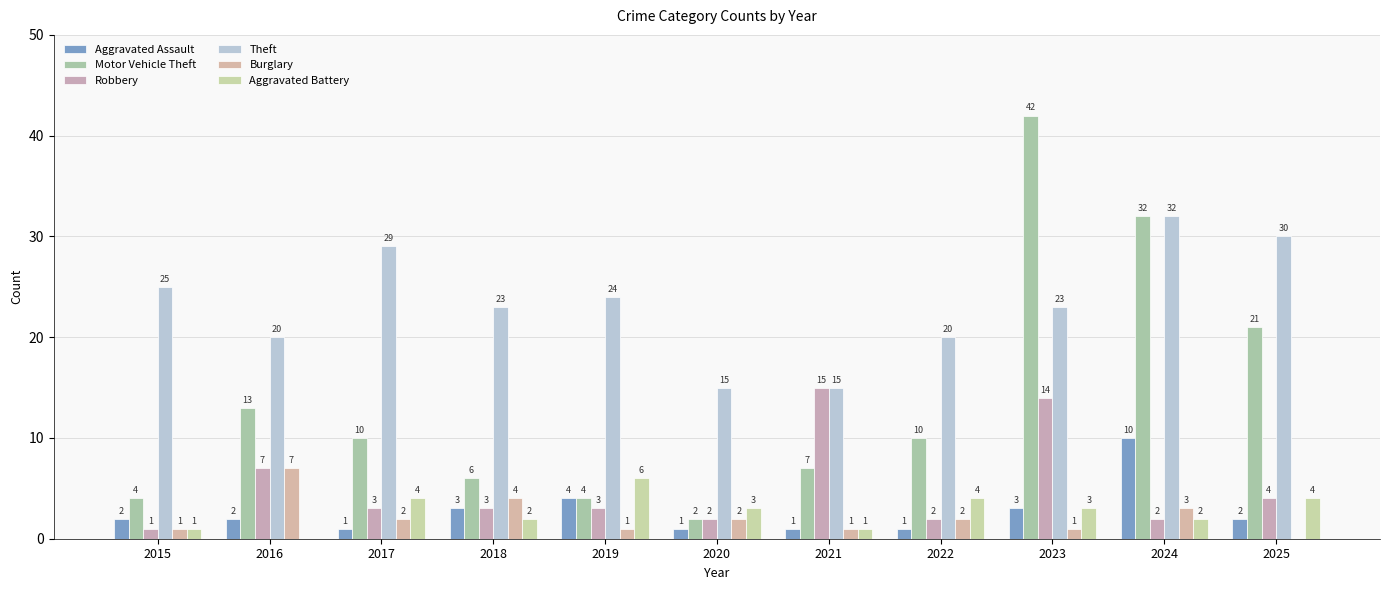

At which label does Burglary first exceed 2?

2016